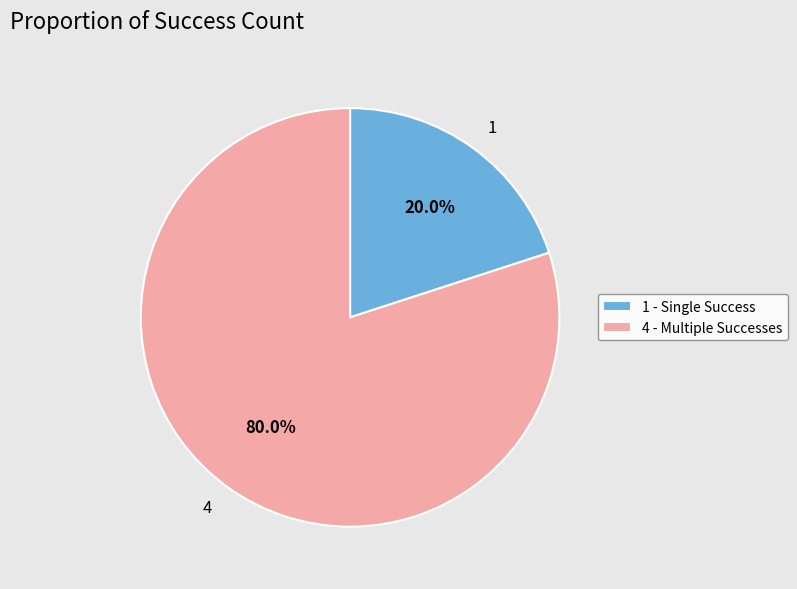

Is there a majority slice in this chart?

Yes